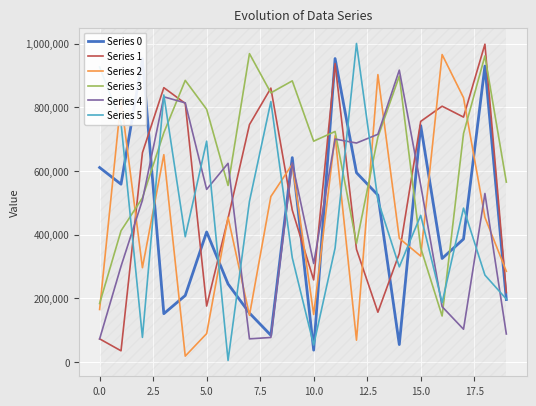

Which series has the largest total across all categories?

Series 3